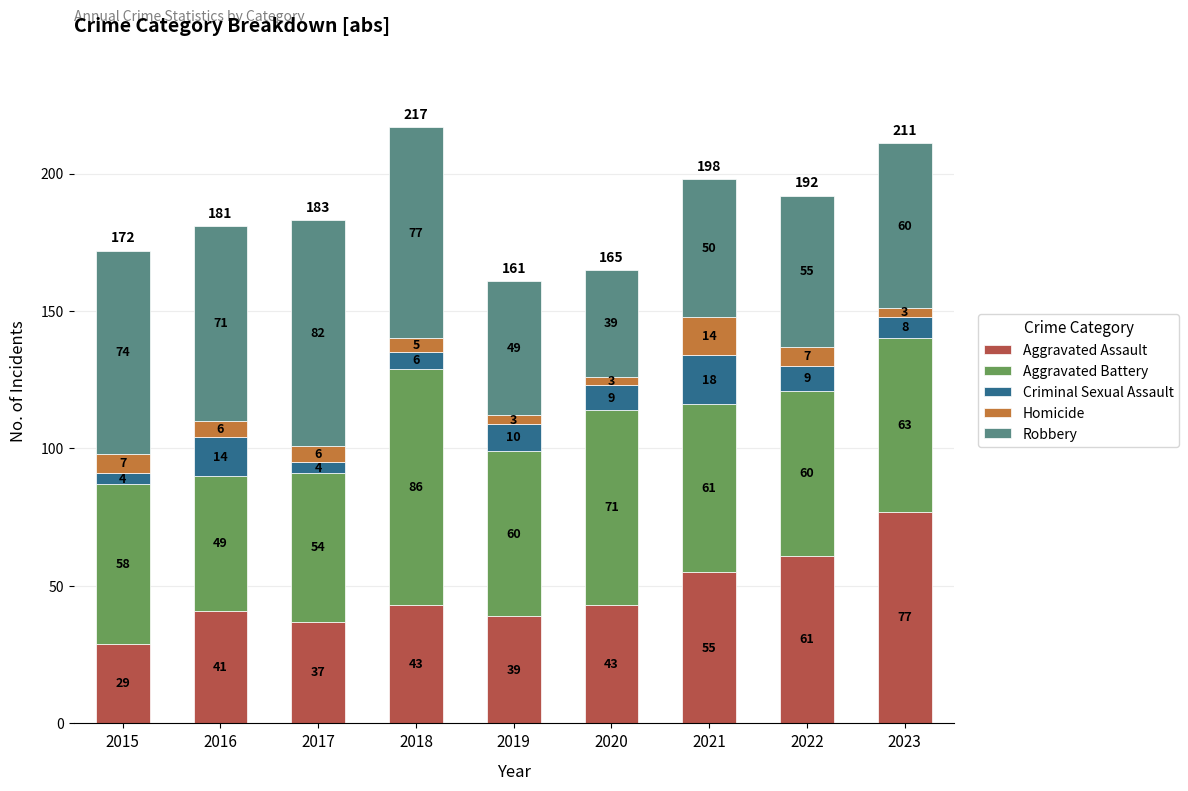

The value of Aggravated Assault at 2017 is 37. True or false?

True